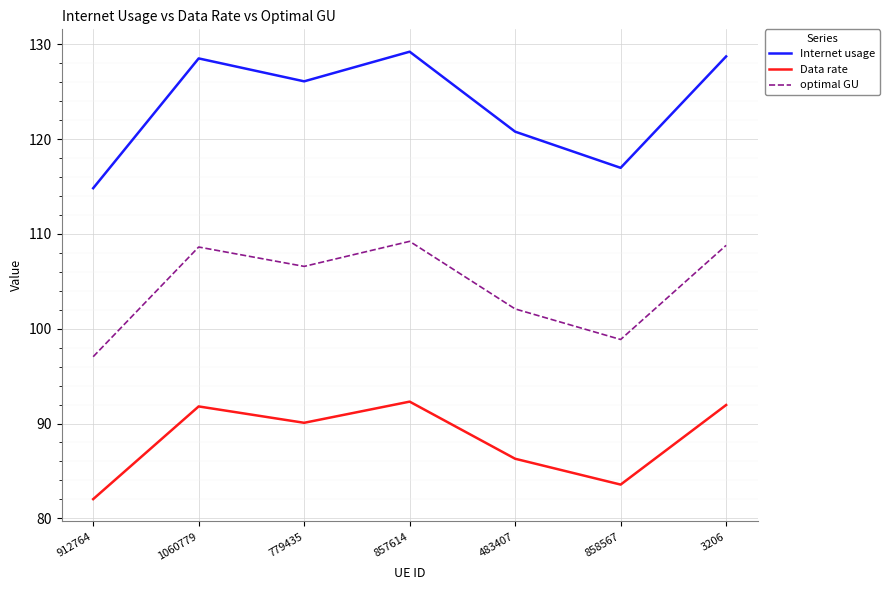

What is the spread (max minus min) of values at 3206?

36.8